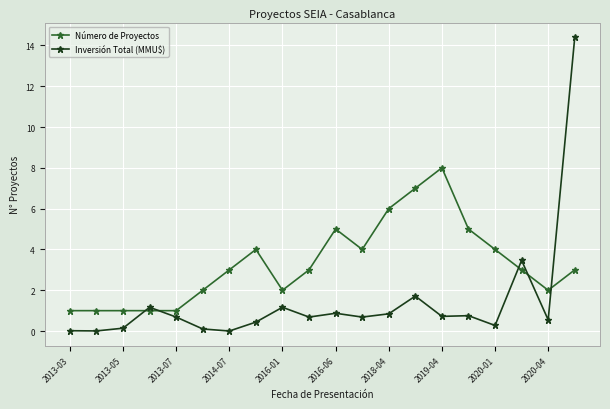

Is this an area chart (filled region under the line)?

No